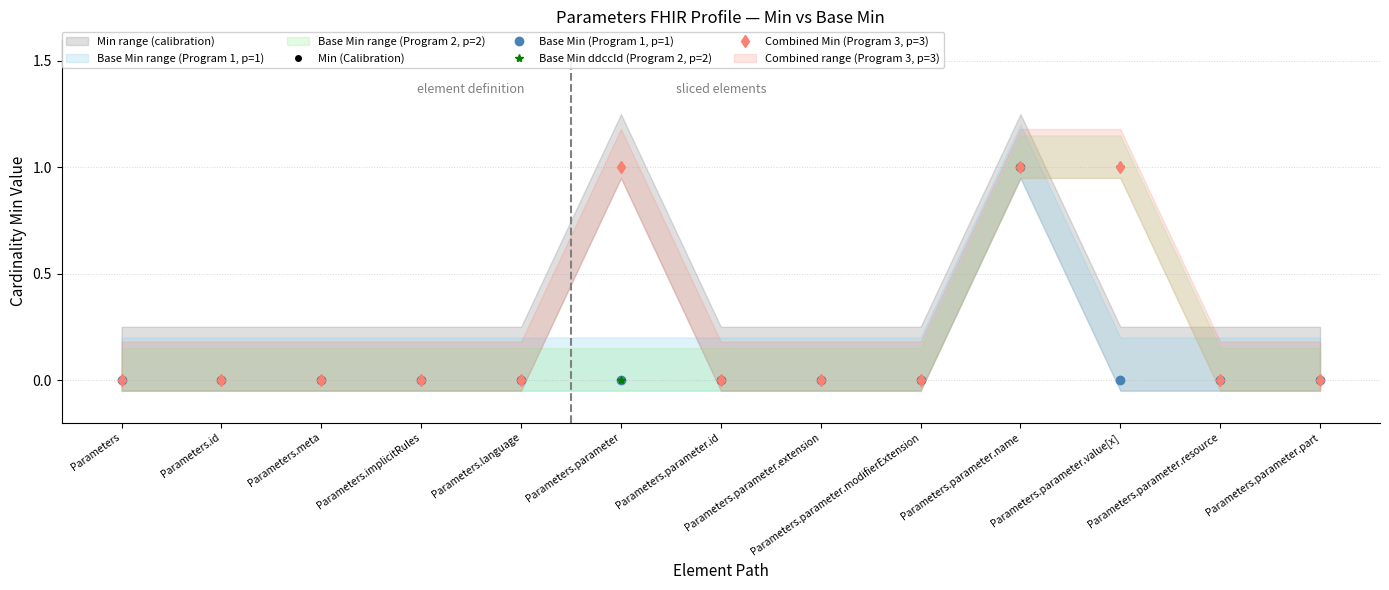

At how many categories does at least one series exceed 0?

3